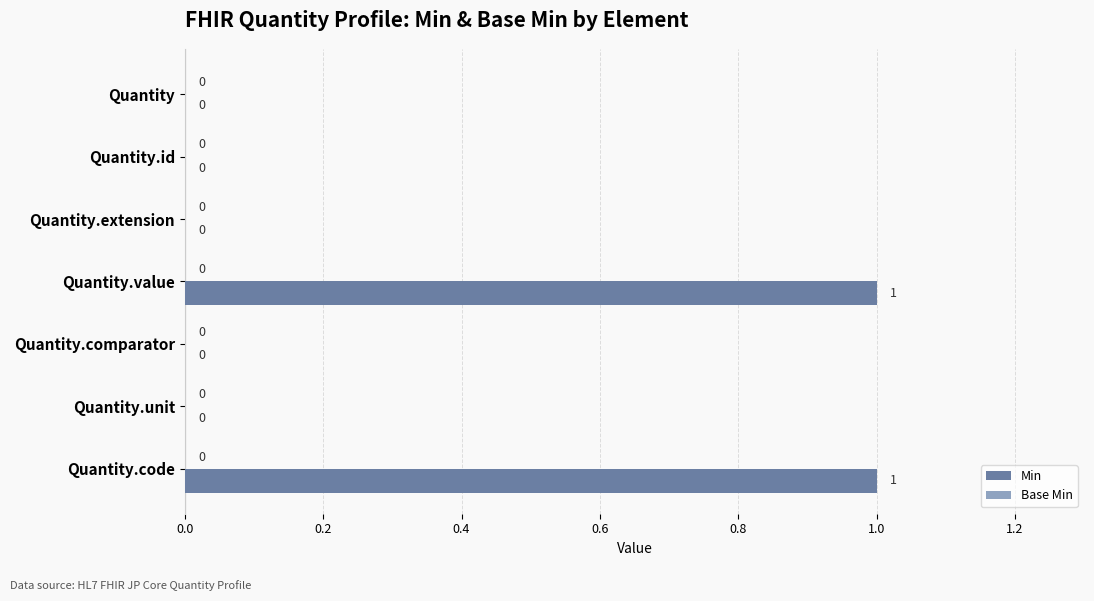

How many values are between 0 and 1?

7